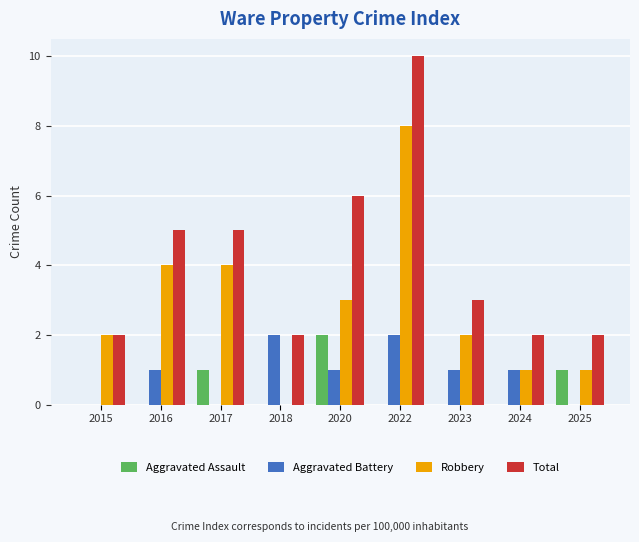

Reading left to right, list all the values displayed in this chart.

Aggravated Assault: 0	0	1	0	2	0	0	0	1
Aggravated Battery: 0	1	0	2	1	2	1	1	0
Robbery: 2	4	4	0	3	8	2	1	1
Total: 2	5	5	2	6	10	3	2	2